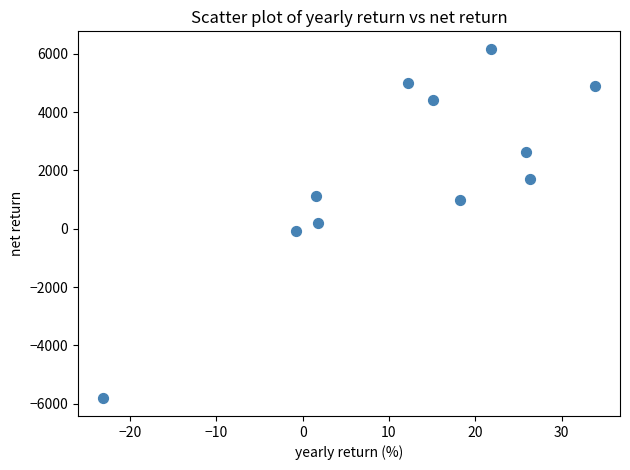

What is the average Y value?

1930.9